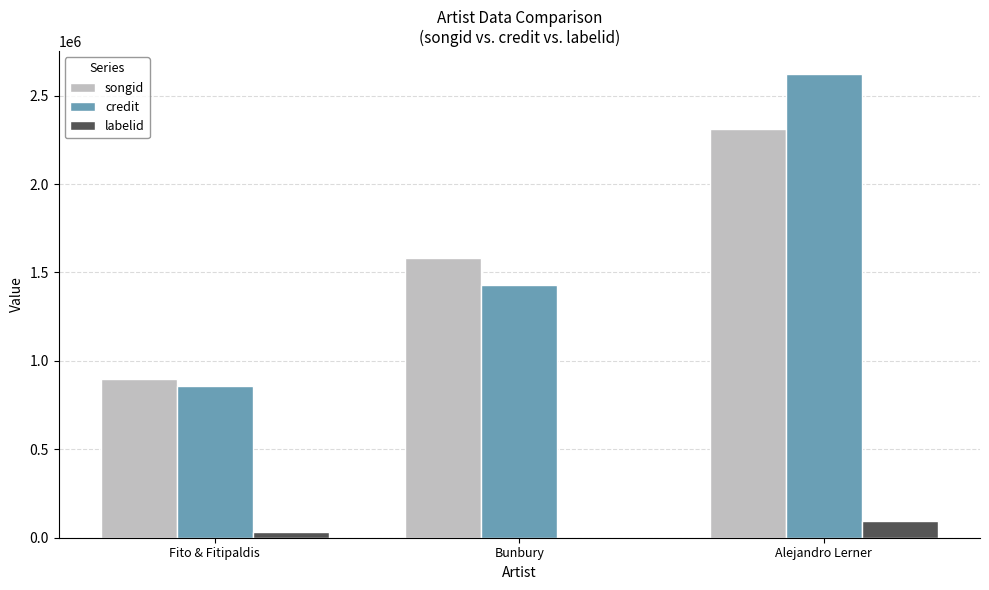

Which label corresponds to the largest value in the chart?

Alejandro Lerner